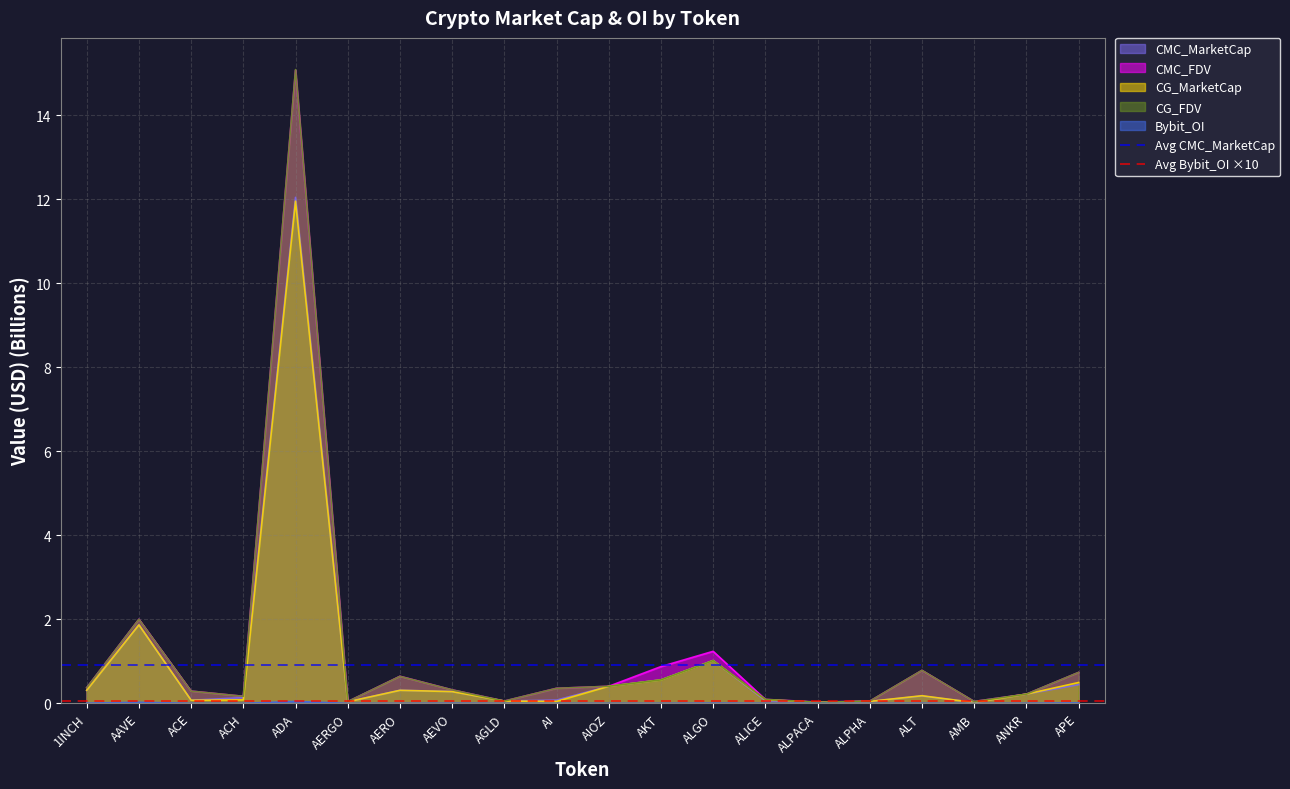

At which category does the chart reach its minimum across all series?

1INCH